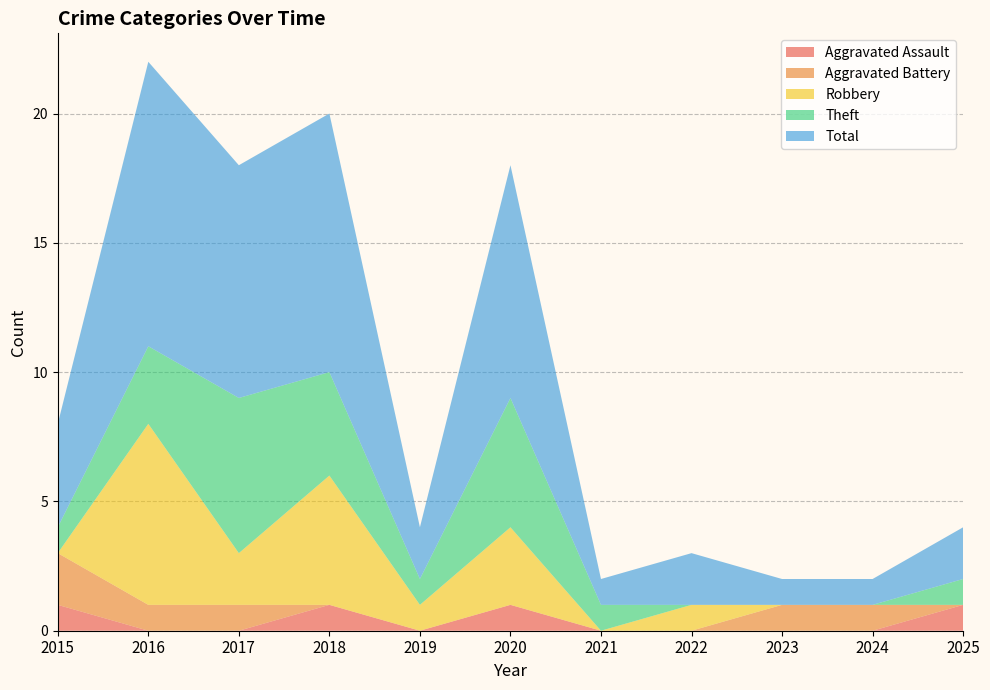

Reading right to left, what are all the values shown in this chart?

Aggravated Assault: 1	0	0	0	0	1	0	1	0	0	1
Aggravated Battery: 0	1	1	0	0	0	0	0	1	1	2
Robbery: 0	0	0	1	0	3	1	5	2	7	0
Theft: 1	0	0	0	1	5	1	4	6	3	1
Total: 2	1	1	2	1	9	2	10	9	11	4